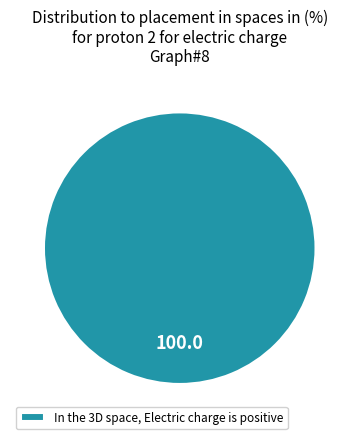

True or false: In the 3D space, Electric charge is positive accounts for 86% of the total.

False